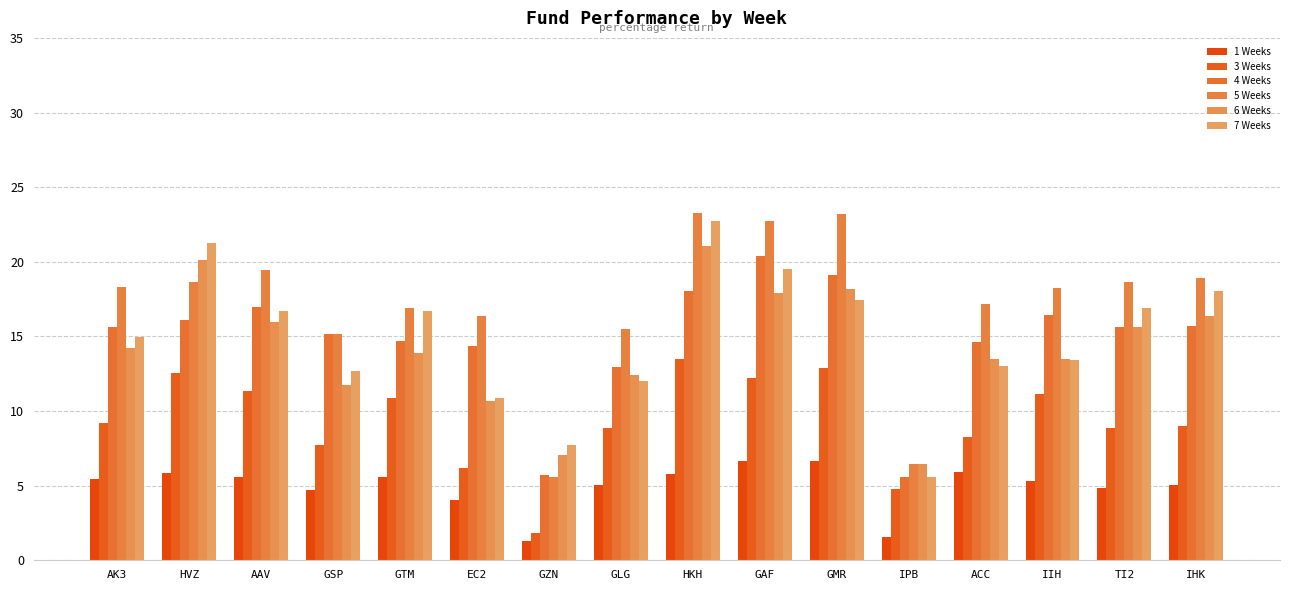

True or false: 1 Weeks has a value of 8.9 at GAF.

False